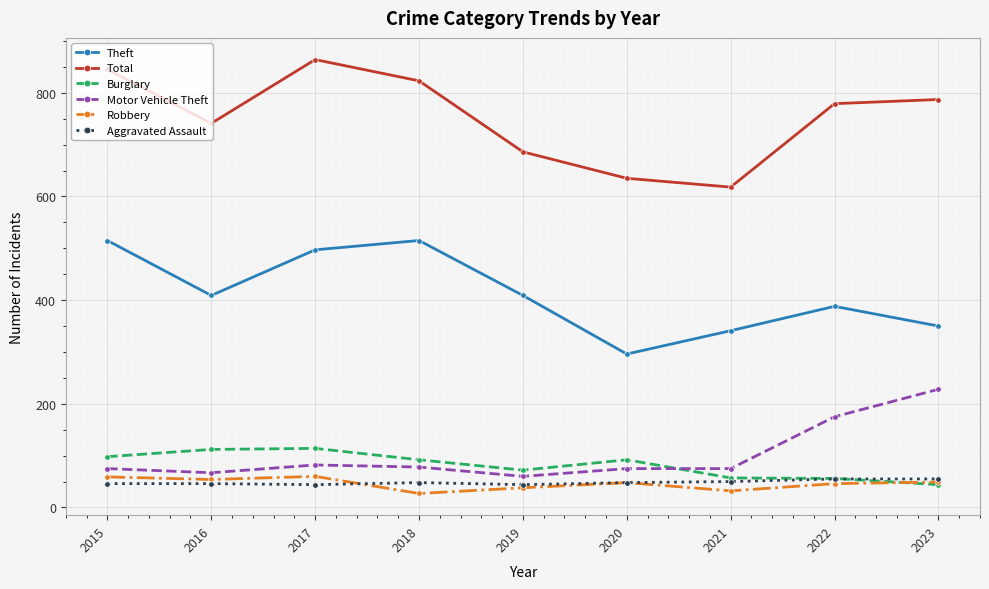

What is the difference between the second highest and second lowest values in the Total series?

210